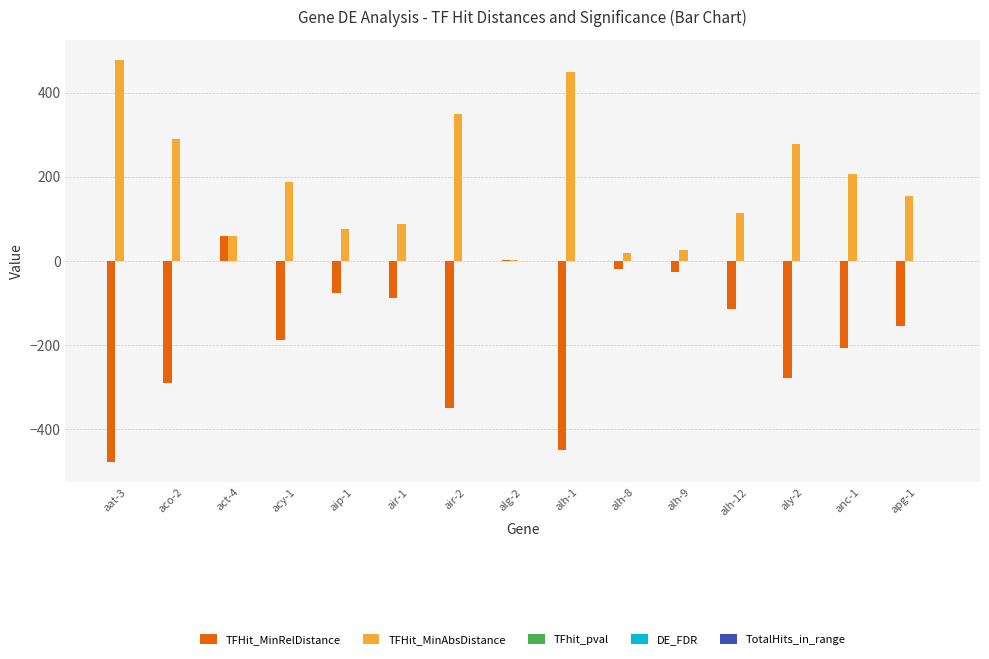

The value of TFHit_MinRelDistance at aly-2 is -425.6. True or false?

False